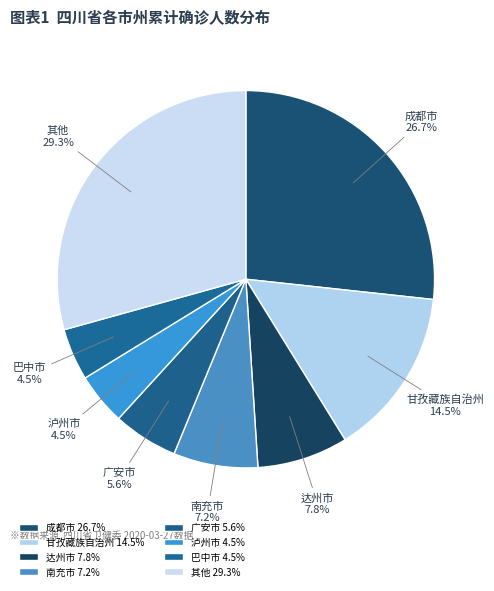

Between 其他 and 巴中市, which is larger?

其他